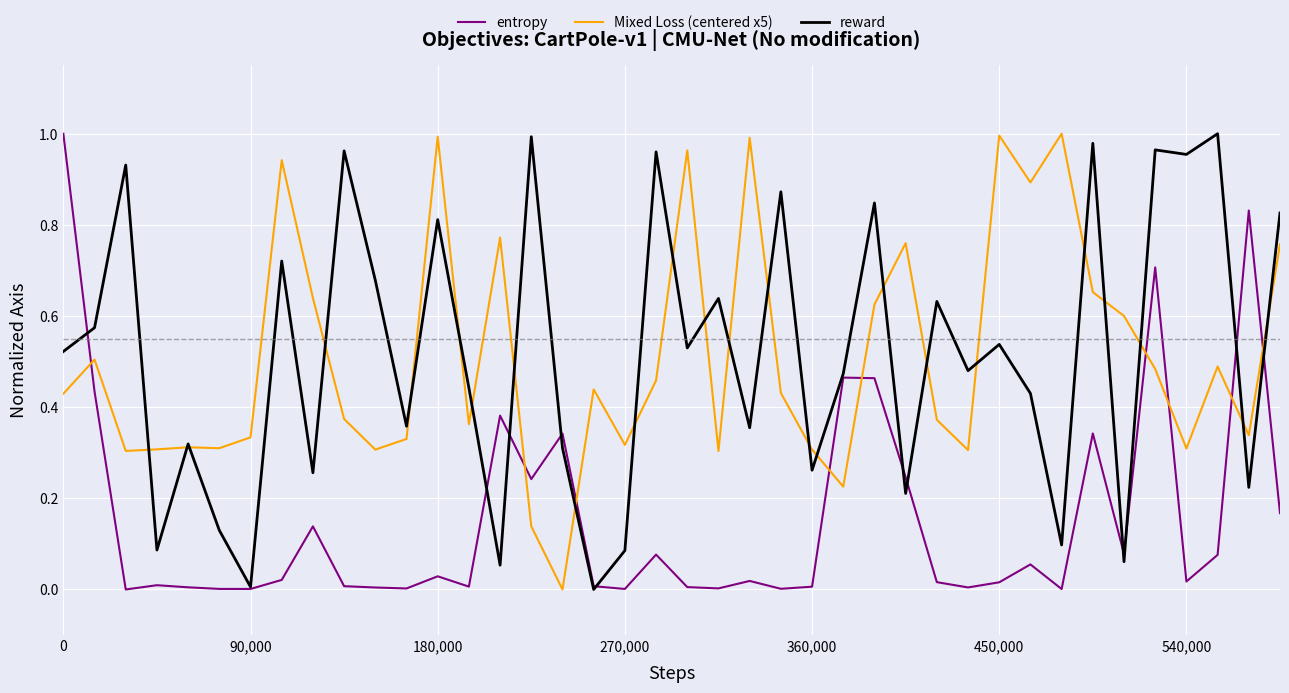

How many interior local valleys does the Mixed Loss (centered x5) series have?

12